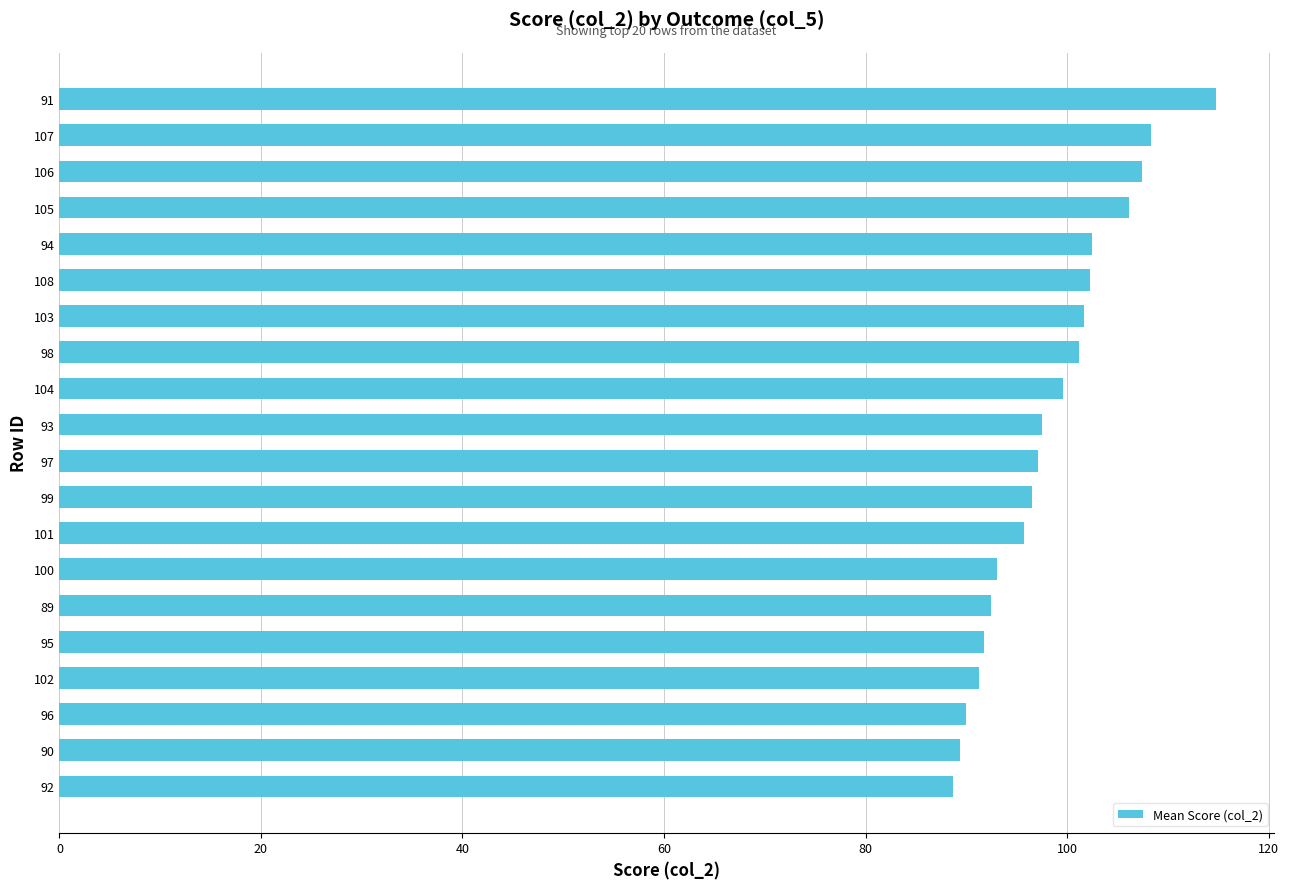

What is the average value?

98.4